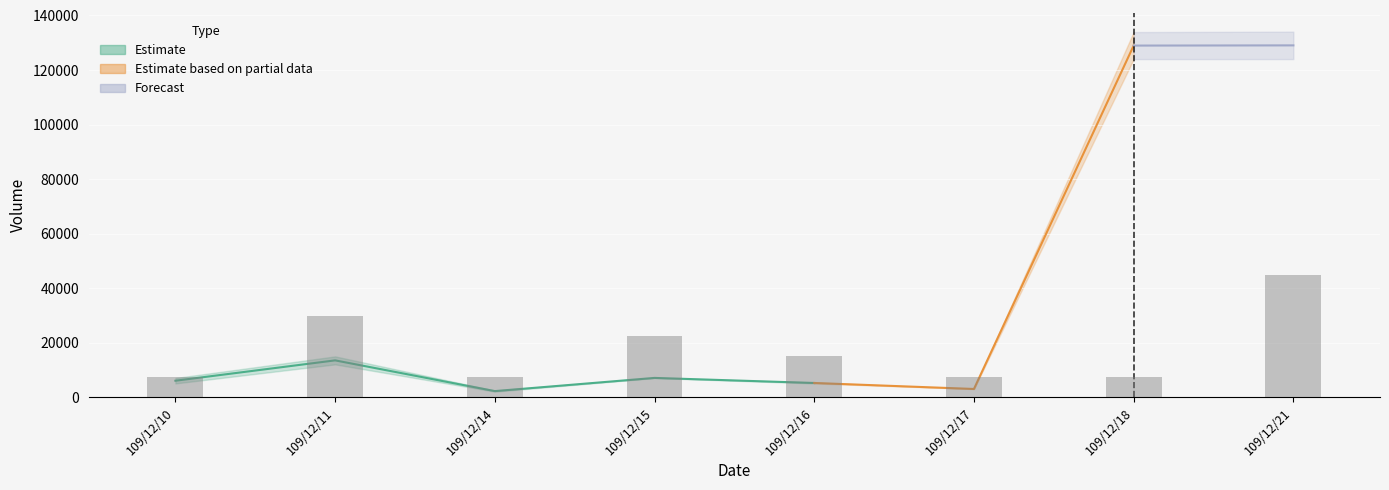

What is the greatest value displayed?

134070